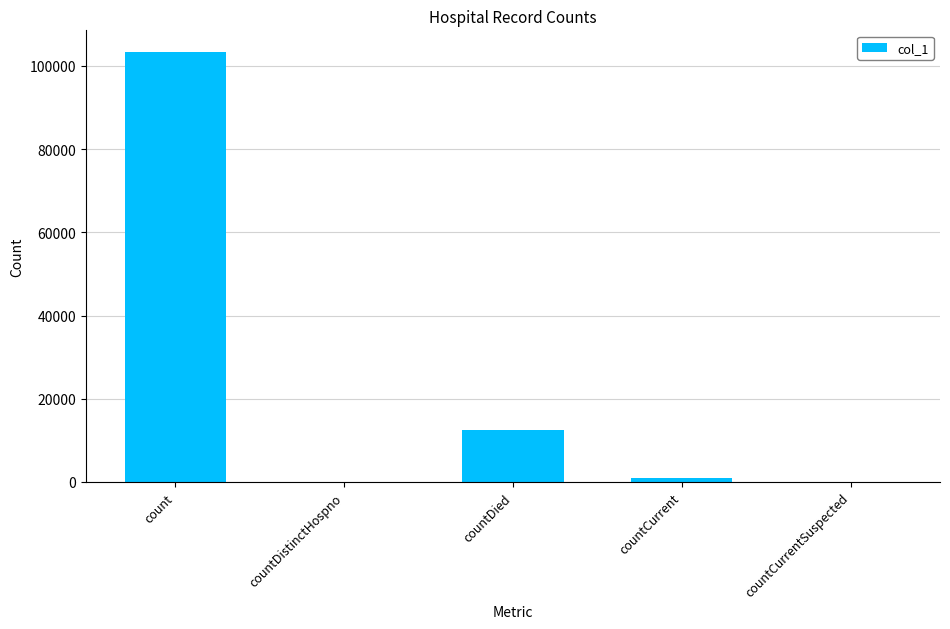

Is it true that the value at countCurrent is 999?

True